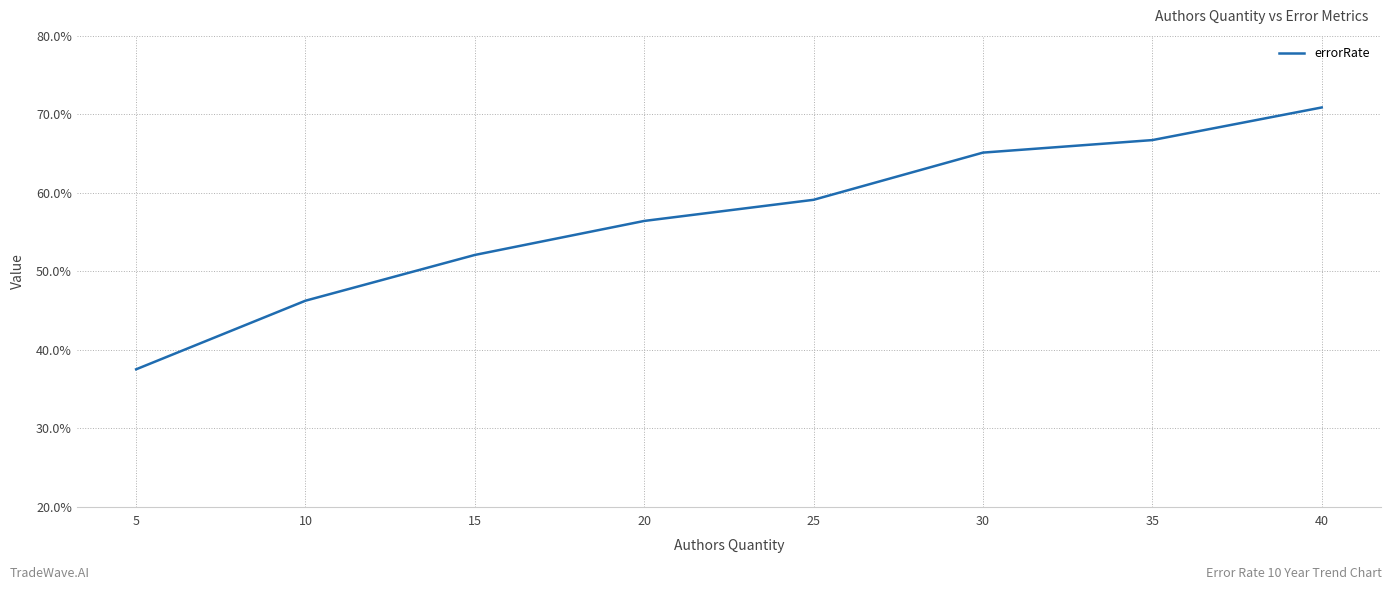

How many lines are shown in the chart?

1